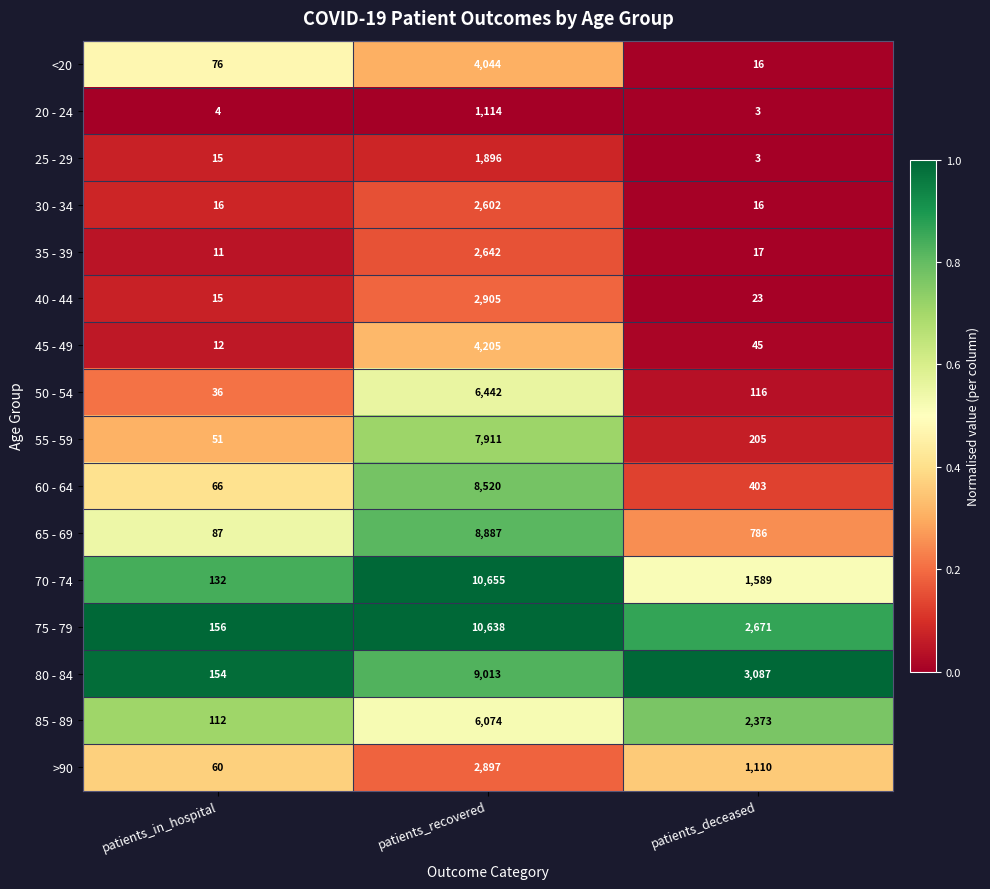

The 50 - 54 series shows 116 at patients_deceased. True or false?

True